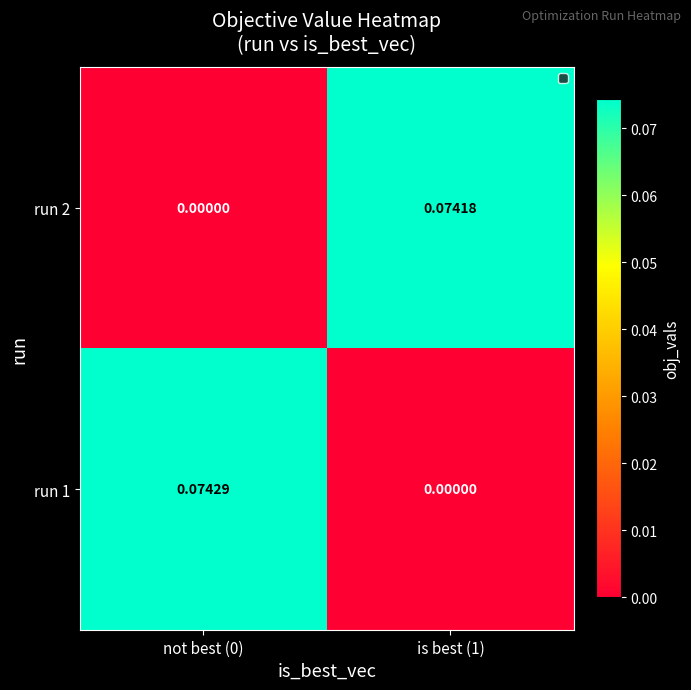

True or false: the data shows 0.0 at is best (1).

False